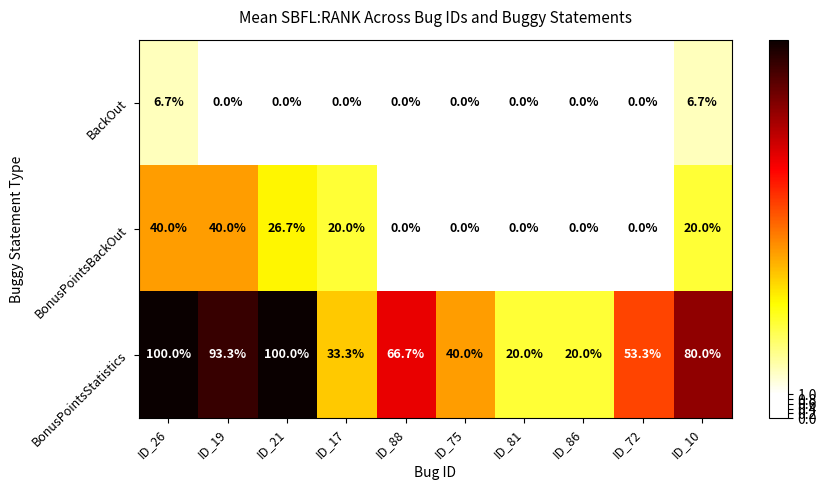

Count the BackOut values in the range 0 to 1.

8